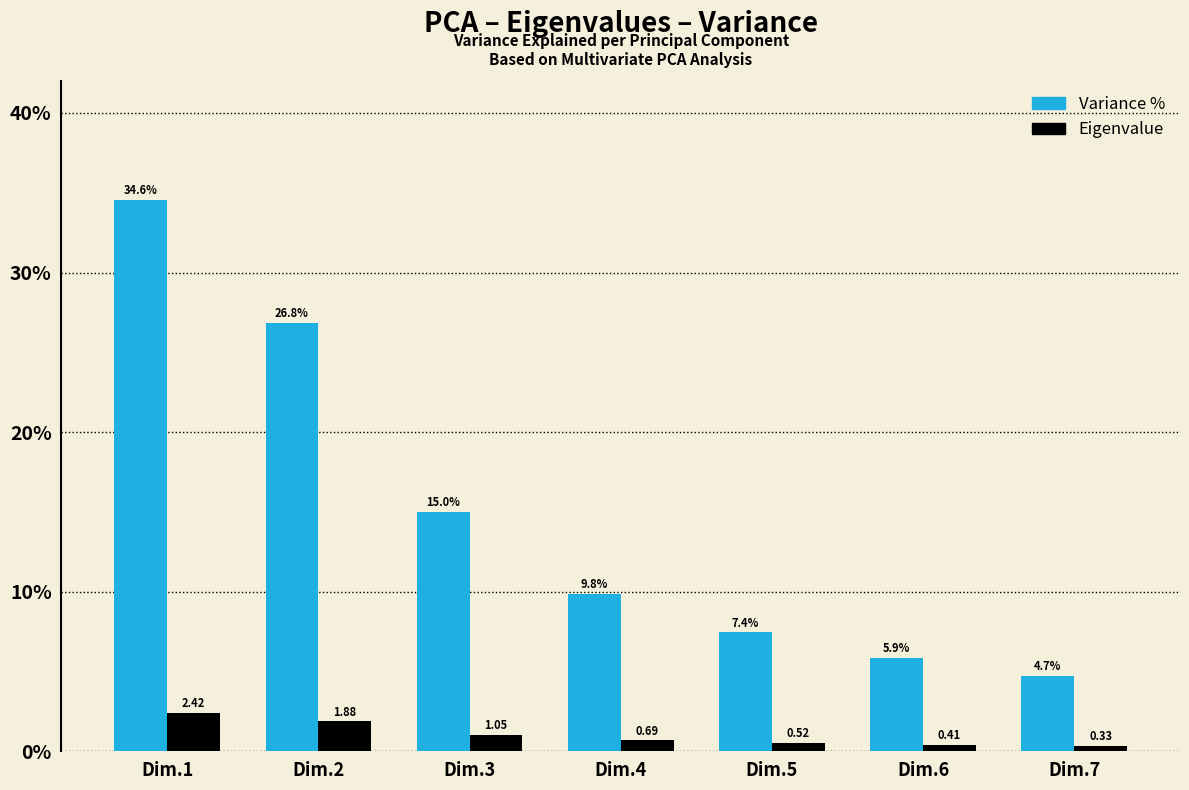

What is the average value of the Variance % series?

14.9